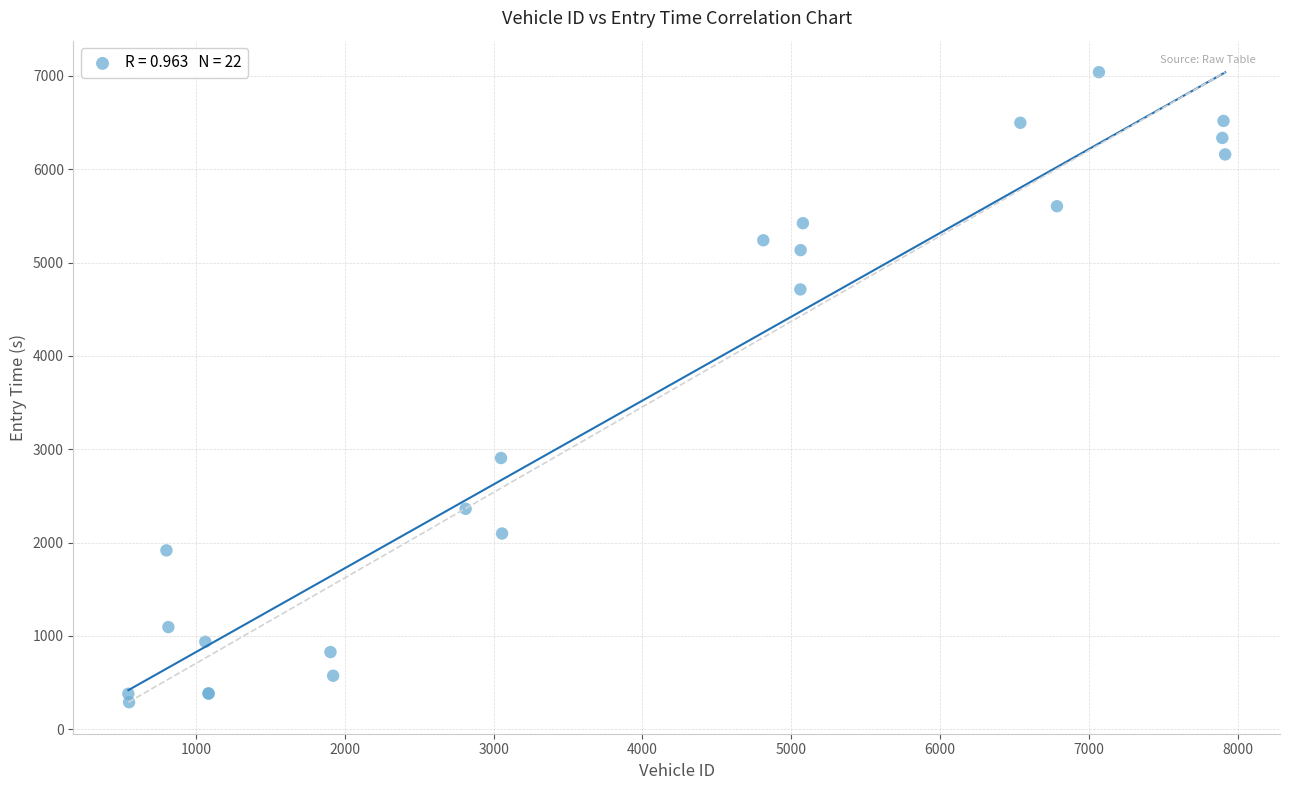

What Y value in the scatter plot is closest to 3665?

2906.8